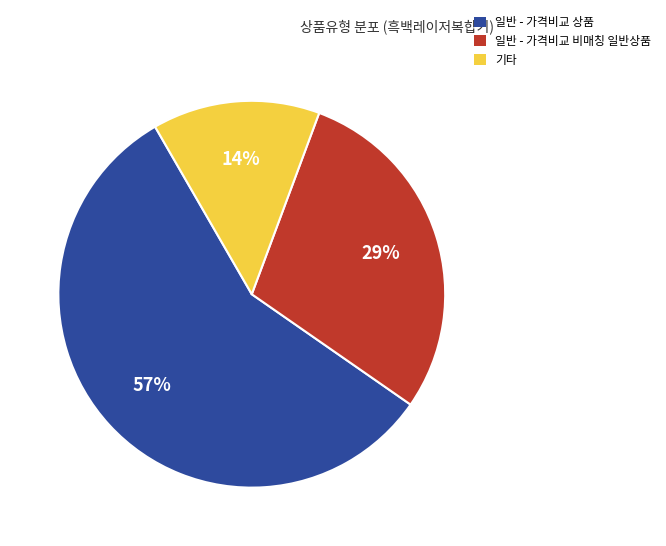

The 일반 - 가격비교 상품 slice represents 43% of the pie. True or false?

False